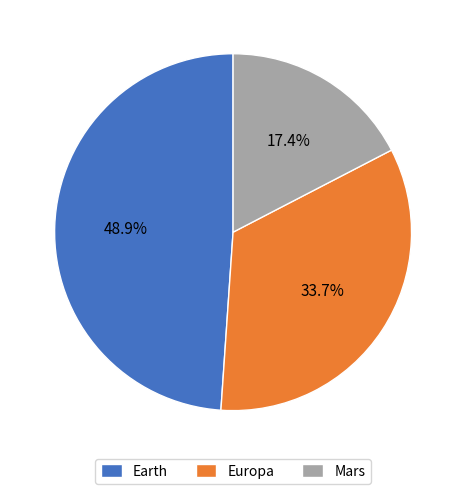

The Mars slice represents 9% of the pie. True or false?

False